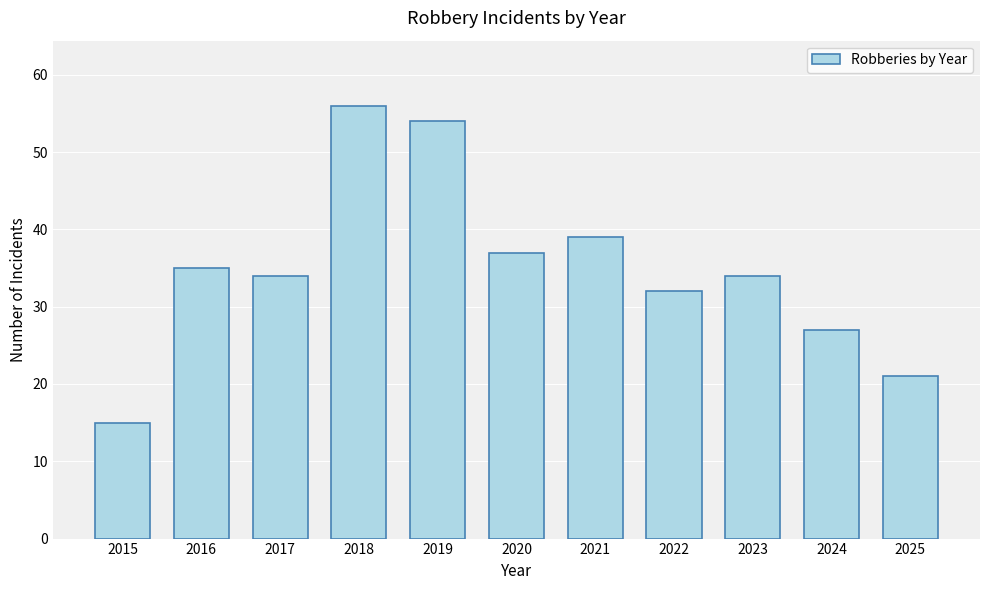

What is the ratio of the value at 2016 to the value at 2019?

0.6